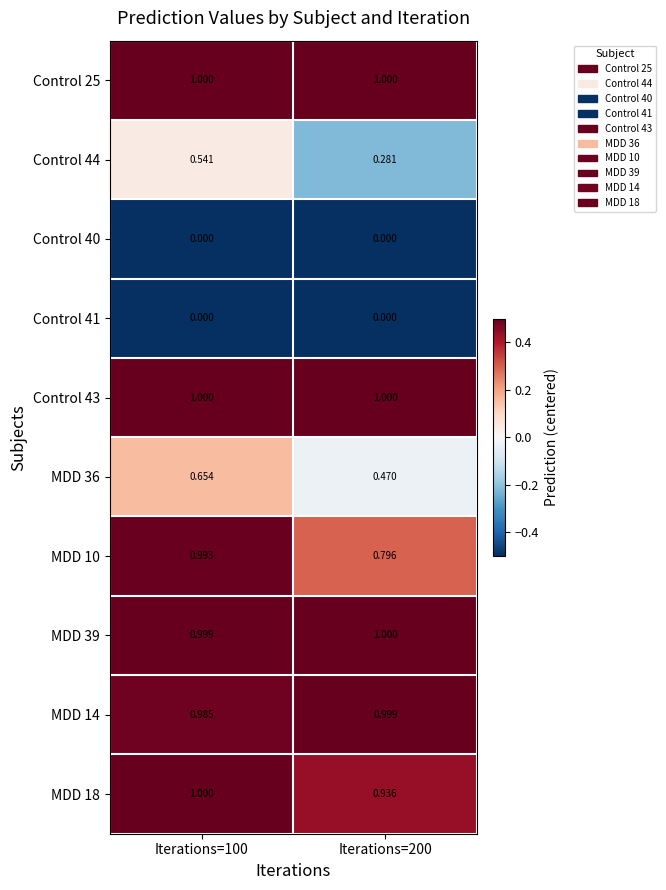

Is the value of Control 40 at Iterations=200 greater than the value of Control 43 at Iterations=100?

No